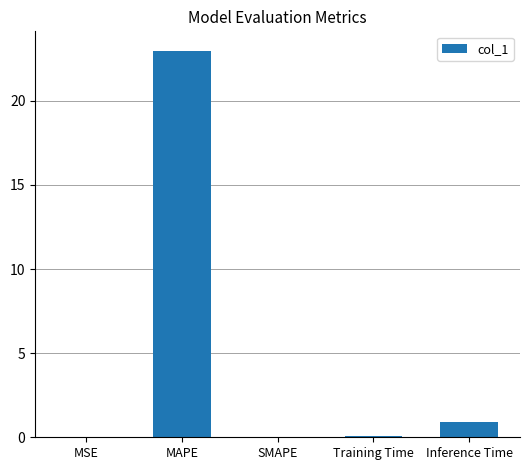

At which label is the value closest to 11?

Inference Time